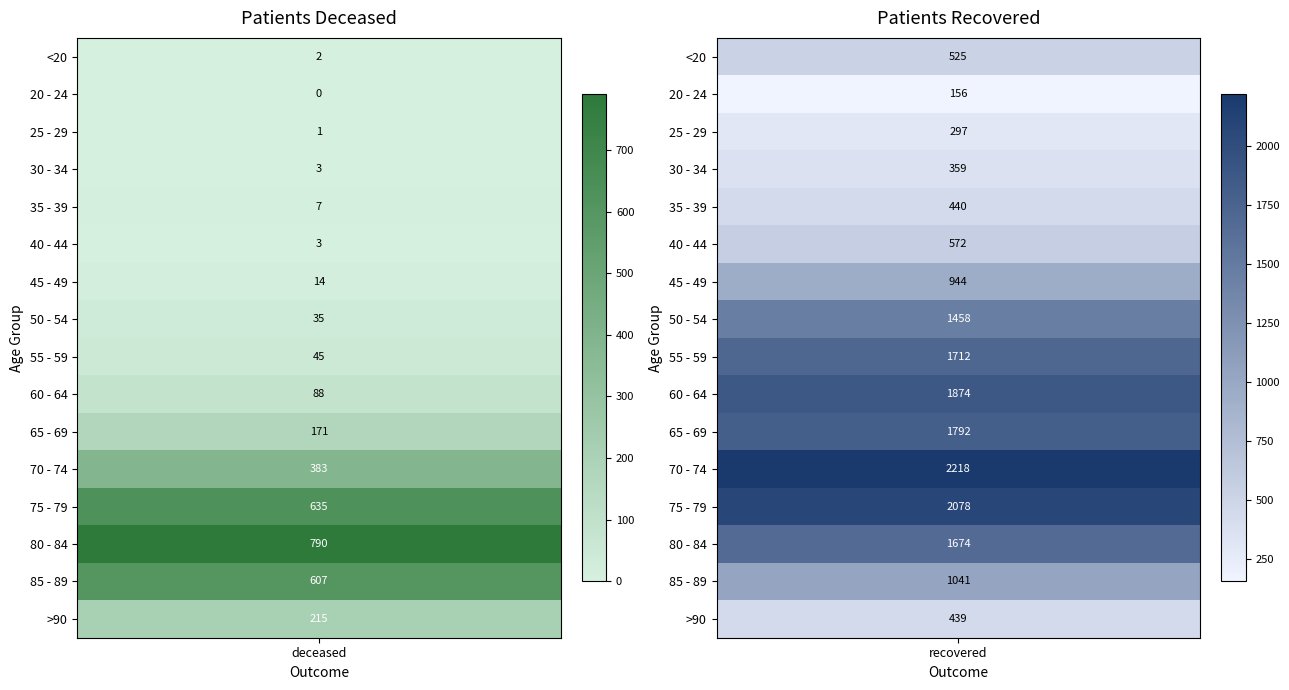

Is it true that 40 - 44 equals 3 at 0?

True